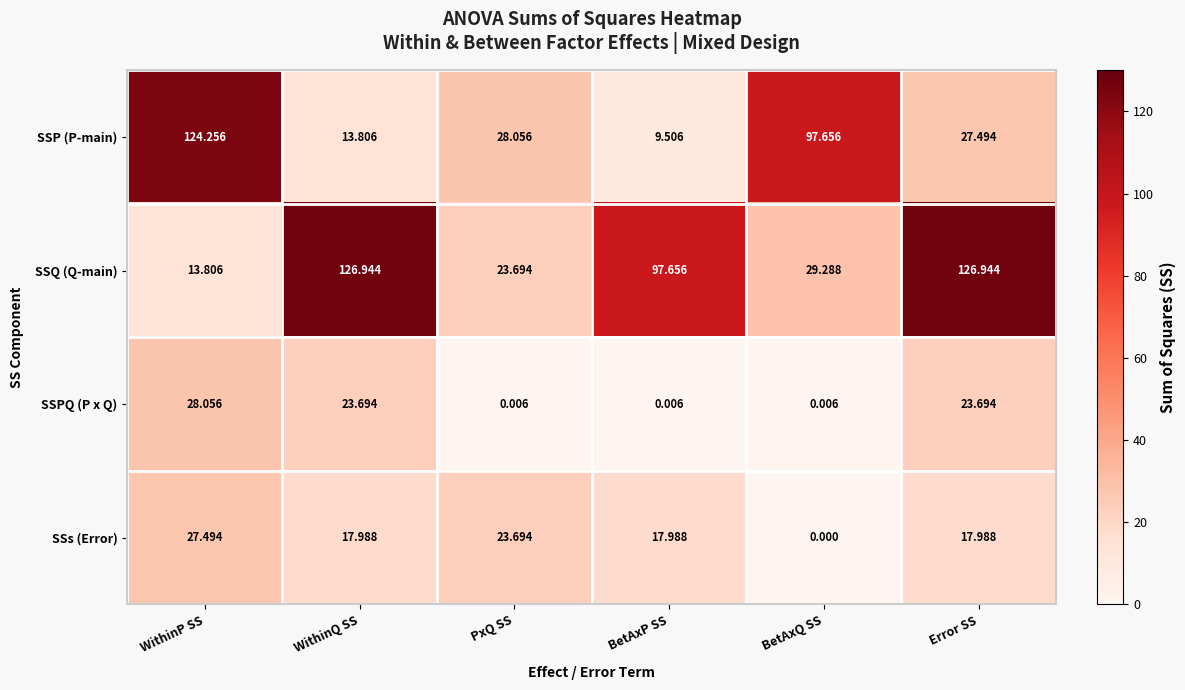

At WithinP SS, list the series in order from largest to smallest.

SSP (P-main), SSPQ (P x Q), SSs (Error), SSQ (Q-main)